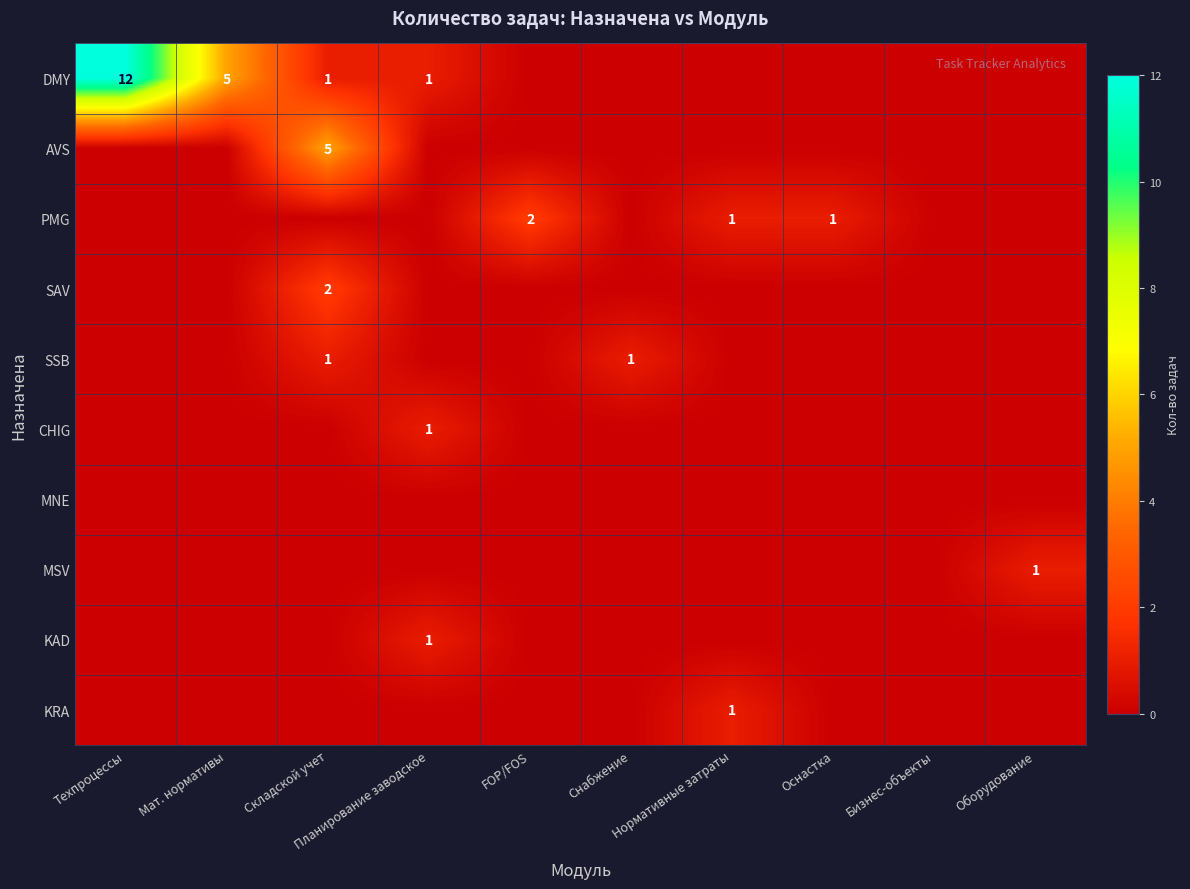

What is the spread (max minus min) of values at Планирование заводское?

1